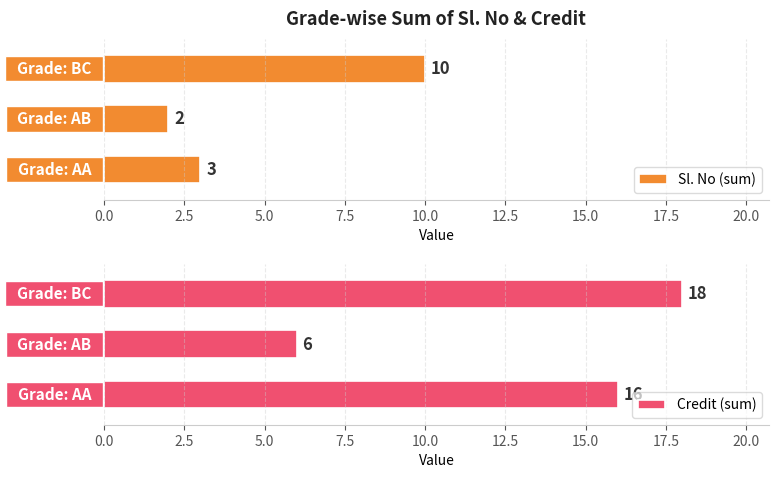

True or false: Credit (sum) has a value of 2 at 2.5.

False